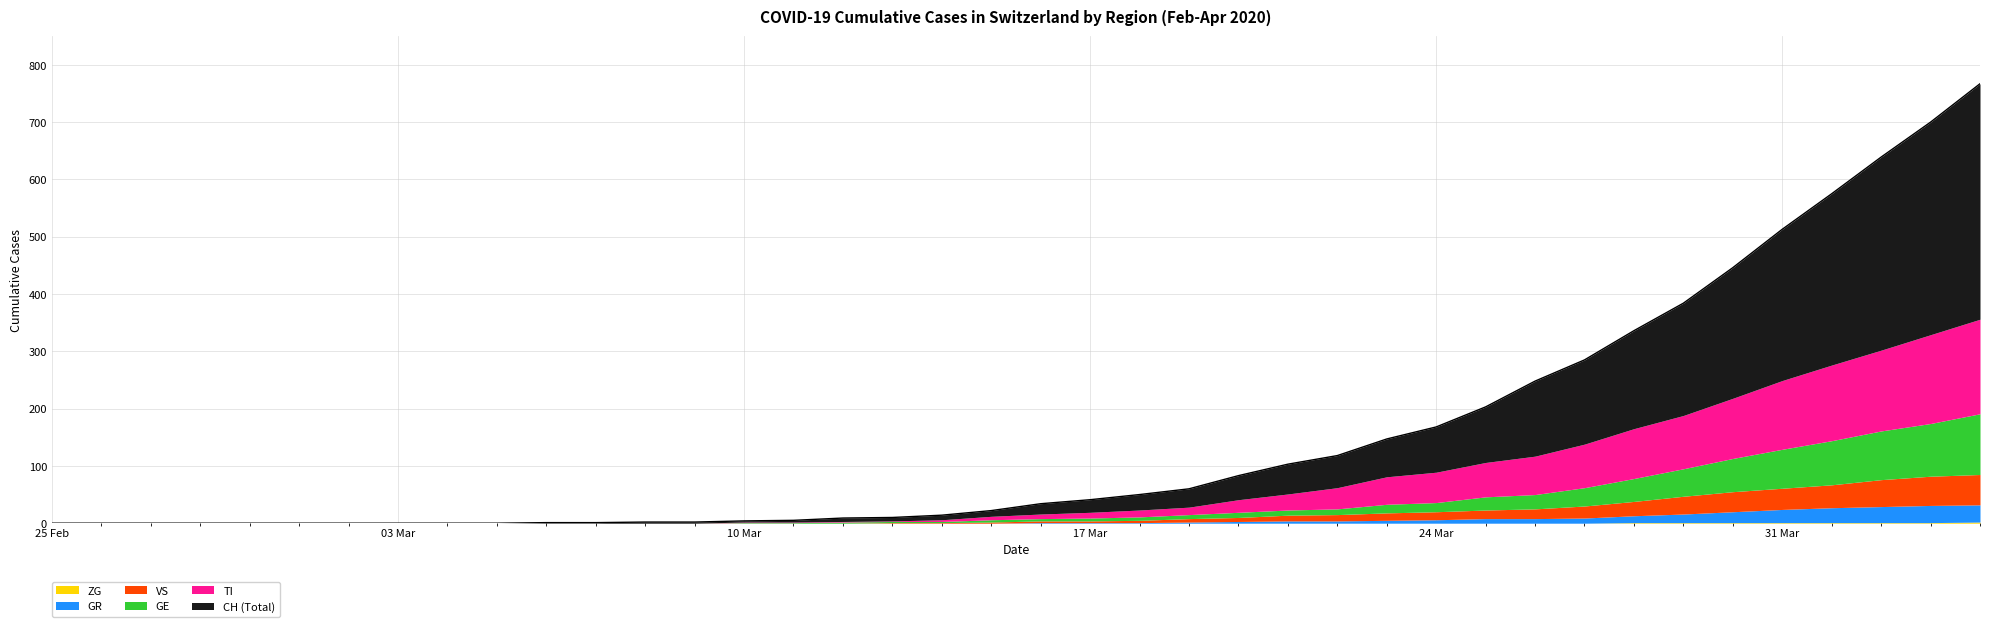

Reading left to right, extract all data points from this chart.

ZG: 2020-02-25=0	2020-02-26=0	2020-02-27=0	2020-02-28=0	2020-02-29=0	2020-03-01=0	2020-03-02=0	2020-03-03=0	2020-03-04=0	2020-03-05=0	2020-03-06=0	2020-03-07=0	2020-03-08=0	2020-03-09=0	2020-03-10=0	2020-03-11=0	2020-03-12=0	2020-03-13=0	2020-03-14=0	2020-03-15=0	2020-03-16=0	2020-03-17=0	2020-03-18=0	2020-03-19=0	2020-03-20=0	2020-03-21=0	2020-03-22=0	2020-03-23=0	2020-03-24=0	2020-03-25=0	2020-03-26=0	2020-03-27=0	2020-03-28=1	2020-03-29=1	2020-03-30=1	2020-03-31=1	2020-04-01=1	2020-04-02=1	2020-04-03=1	2020-04-04=2
GR: 2020-02-25=0	2020-02-26=0	2020-02-27=0	2020-02-28=0	2020-02-29=0	2020-03-01=0	2020-03-02=0	2020-03-03=0	2020-03-04=0	2020-03-05=0	2020-03-06=0	2020-03-07=0	2020-03-08=0	2020-03-09=0	2020-03-10=0	2020-03-11=0	2020-03-12=0	2020-03-13=0	2020-03-14=0	2020-03-15=0	2020-03-16=1	2020-03-17=1	2020-03-18=1	2020-03-19=2	2020-03-20=3	2020-03-21=4	2020-03-22=4	2020-03-23=5	2020-03-24=6	2020-03-25=8	2020-03-26=8	2020-03-27=9	2020-03-28=12	2020-03-29=15	2020-03-30=19	2020-03-31=23	2020-04-01=26	2020-04-02=28	2020-04-03=30	2020-04-04=30
VS: 2020-02-25=0	2020-02-26=0	2020-02-27=0	2020-02-28=0	2020-02-29=0	2020-03-01=0	2020-03-02=0	2020-03-03=0	2020-03-04=0	2020-03-05=0	2020-03-06=0	2020-03-07=0	2020-03-08=0	2020-03-09=0	2020-03-10=0	2020-03-11=0	2020-03-12=0	2020-03-13=1	2020-03-14=1	2020-03-15=2	2020-03-16=3	2020-03-17=3	2020-03-18=4	2020-03-19=6	2020-03-20=7	2020-03-21=10	2020-03-22=11	2020-03-23=13	2020-03-24=14	2020-03-25=15	2020-03-26=17	2020-03-27=21	2020-03-28=25	2020-03-29=31	2020-03-30=35	2020-03-31=37	2020-04-01=40	2020-04-02=47	2020-04-03=51	2020-04-04=53
GE: 2020-02-25=0	2020-02-26=0	2020-02-27=0	2020-02-28=0	2020-02-29=0	2020-03-01=0	2020-03-02=0	2020-03-03=0	2020-03-04=0	2020-03-05=0	2020-03-06=0	2020-03-07=0	2020-03-08=0	2020-03-09=0	2020-03-10=1	2020-03-11=1	2020-03-12=2	2020-03-13=2	2020-03-14=2	2020-03-15=4	2020-03-16=4	2020-03-17=5	2020-03-18=6	2020-03-19=7	2020-03-20=9	2020-03-21=9	2020-03-22=10	2020-03-23=15	2020-03-24=16	2020-03-25=23	2020-03-26=25	2020-03-27=32	2020-03-28=40	2020-03-29=48	2020-03-30=58	2020-03-31=68	2020-04-01=77	2020-04-02=85	2020-04-03=92	2020-04-04=106
TI: 2020-02-25=0	2020-02-26=0	2020-02-27=0	2020-02-28=0	2020-02-29=0	2020-03-01=0	2020-03-02=0	2020-03-03=0	2020-03-04=0	2020-03-05=0	2020-03-06=0	2020-03-07=0	2020-03-08=0	2020-03-09=0	2020-03-10=1	2020-03-11=1	2020-03-12=1	2020-03-13=1	2020-03-14=3	2020-03-15=6	2020-03-16=8	2020-03-17=10	2020-03-18=12	2020-03-19=13	2020-03-20=22	2020-03-21=28	2020-03-22=37	2020-03-23=48	2020-03-24=53	2020-03-25=60	2020-03-26=67	2020-03-27=76	2020-03-28=87	2020-03-29=93	2020-03-30=105	2020-03-31=120	2020-04-01=132	2020-04-02=141	2020-04-03=155	2020-04-04=165
CH: 2020-02-25=0	2020-02-26=0	2020-02-27=0	2020-02-28=0	2020-02-29=0	2020-03-01=0	2020-03-02=0	2020-03-03=0	2020-03-04=0	2020-03-05=0	2020-03-06=1	2020-03-07=1	2020-03-08=2	2020-03-09=2	2020-03-10=4	2020-03-11=5	2020-03-12=9	2020-03-13=10	2020-03-14=14	2020-03-15=22	2020-03-16=34	2020-03-17=41	2020-03-18=50	2020-03-19=60	2020-03-20=83	2020-03-21=103	2020-03-22=118	2020-03-23=147	2020-03-24=168	2020-03-25=203	2020-03-26=248	2020-03-27=285	2020-03-28=336	2020-03-29=384	2020-03-30=446	2020-03-31=513	2020-04-01=575	2020-04-02=639	2020-04-03=700	2020-04-04=767